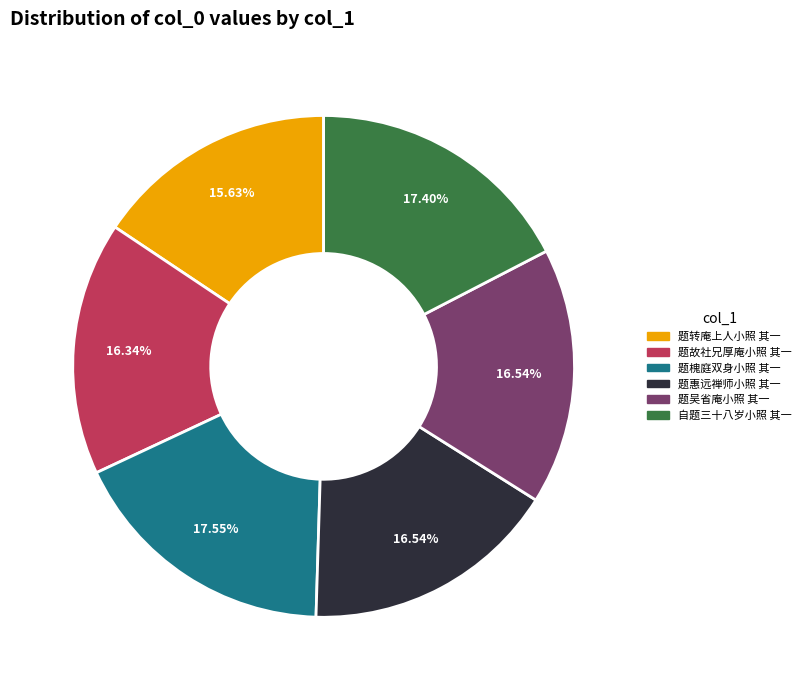

To the nearest percent, what is the combined percentage of 题故社兄厚庵小照 其一 and 题转庵上人小照 其一?

32%